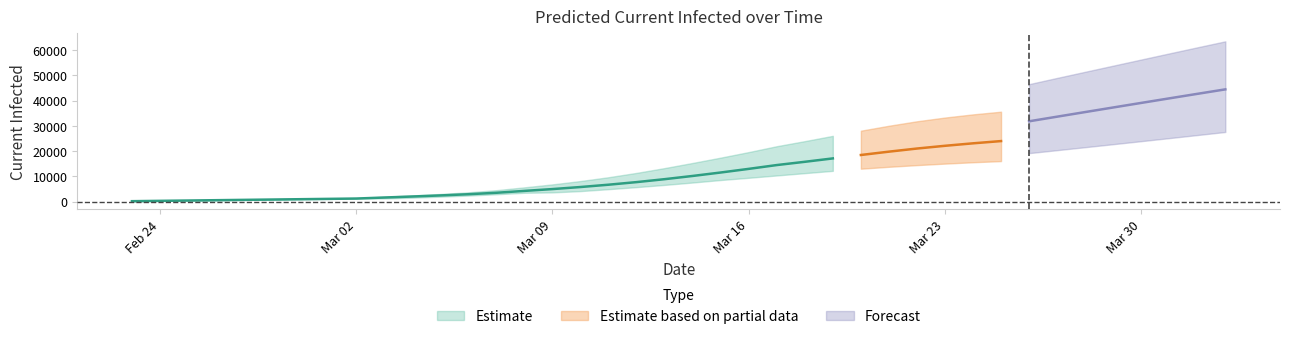

What is the average value of the total_mean series?

15145